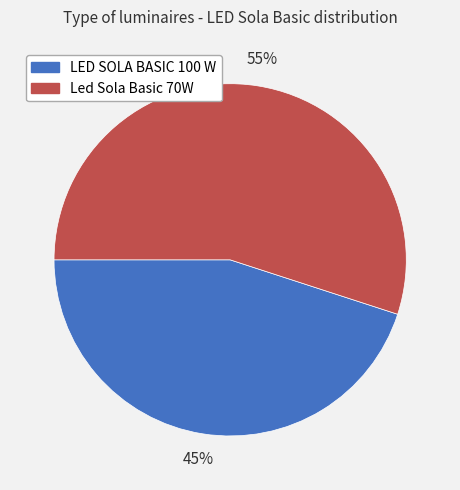

What percentage is the LED SOLA BASIC 100 W slice, to the nearest percent?

45%